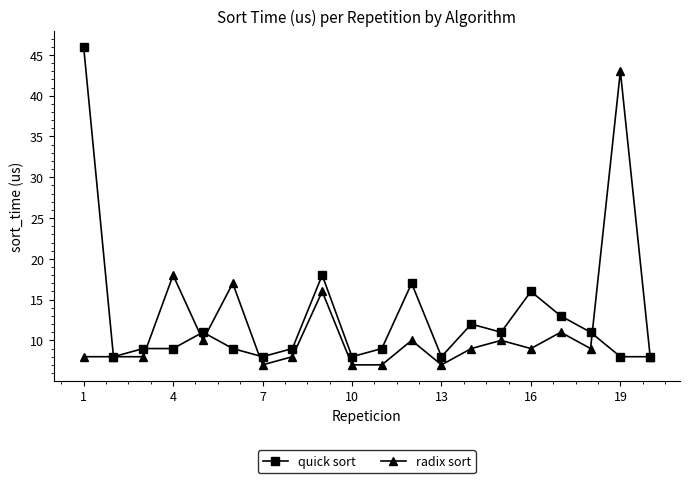

Which series has the largest range (max minus min)?

quick sort